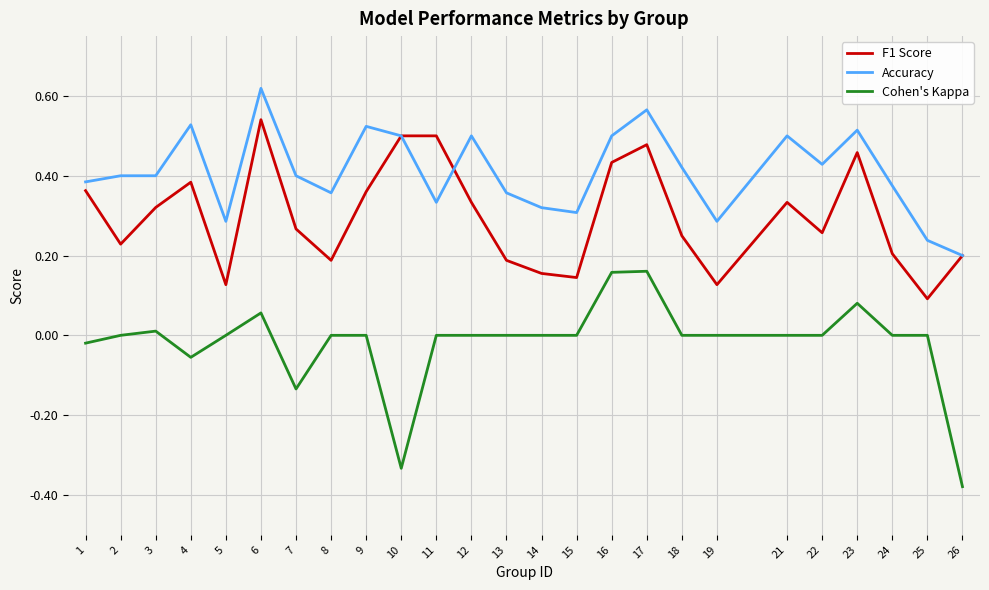

Rank the series by their maximum value, from highest to lowest.

Accuracy, F1 Score, Cohen's Kappa